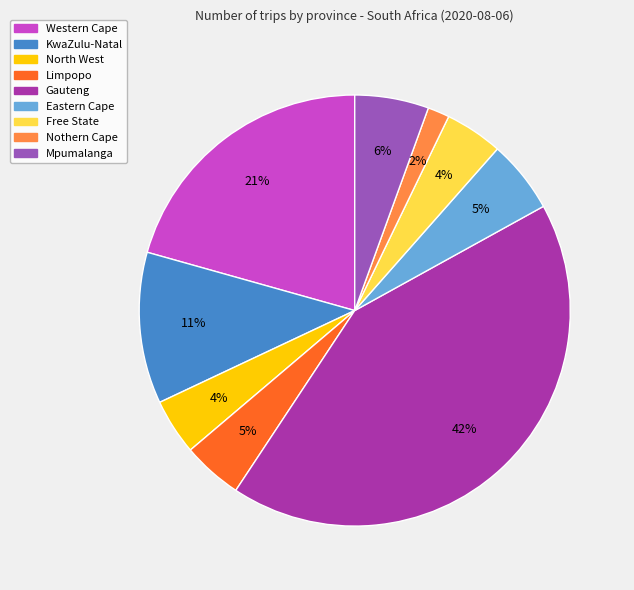

To the nearest percent, what portion does Western Cape represent?

21%